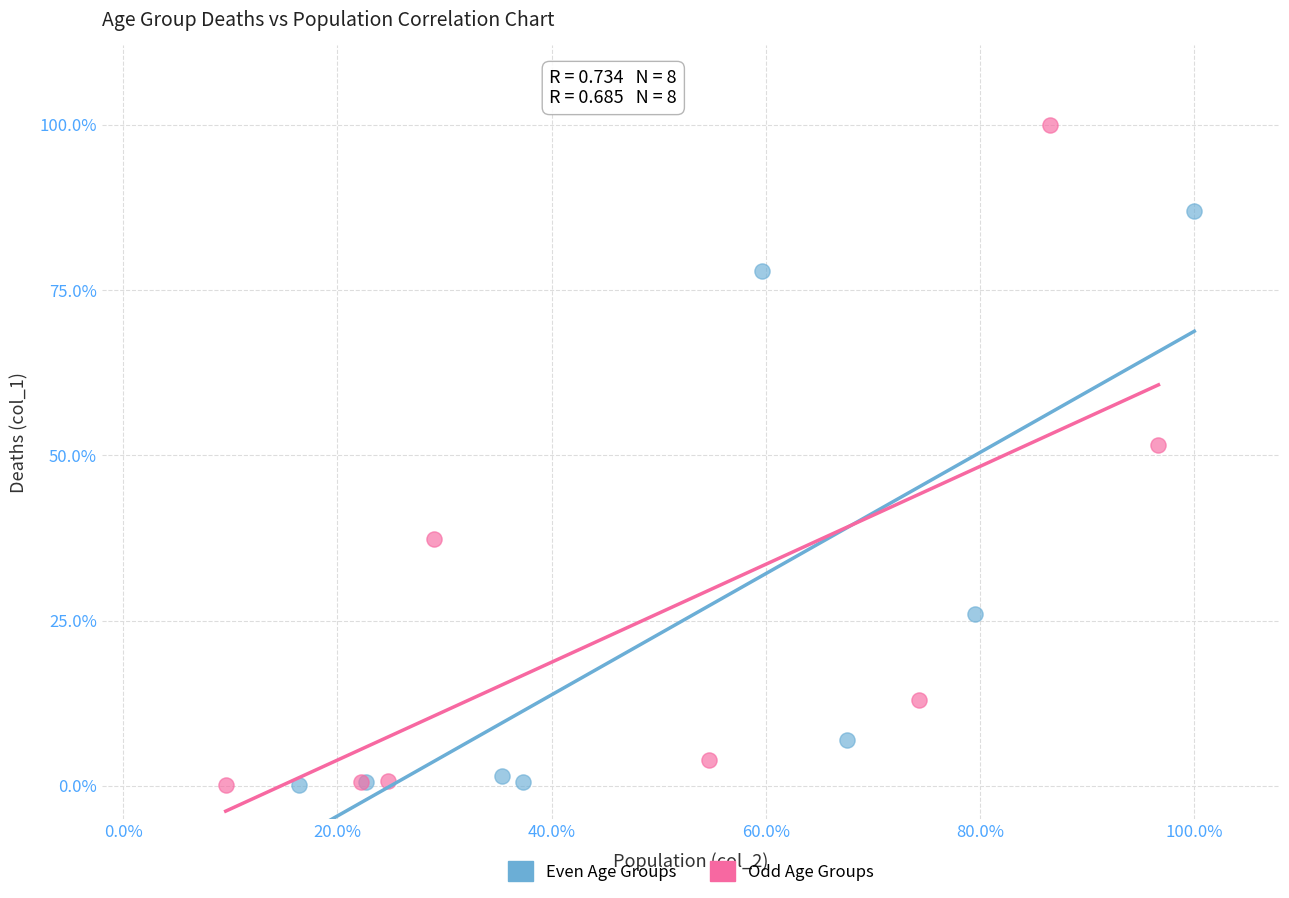

What are all the series names shown in the legend?

Even Age Groups, Odd Age Groups